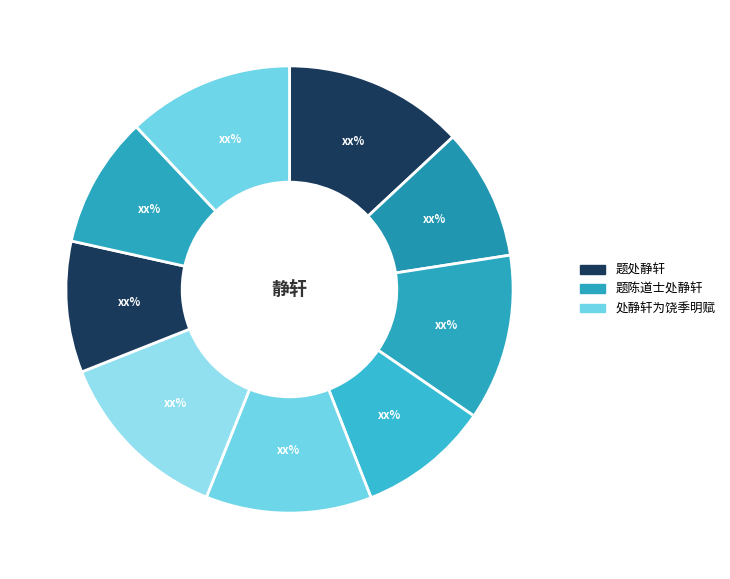

Which category has the biggest portion of the pie?

题处静轩